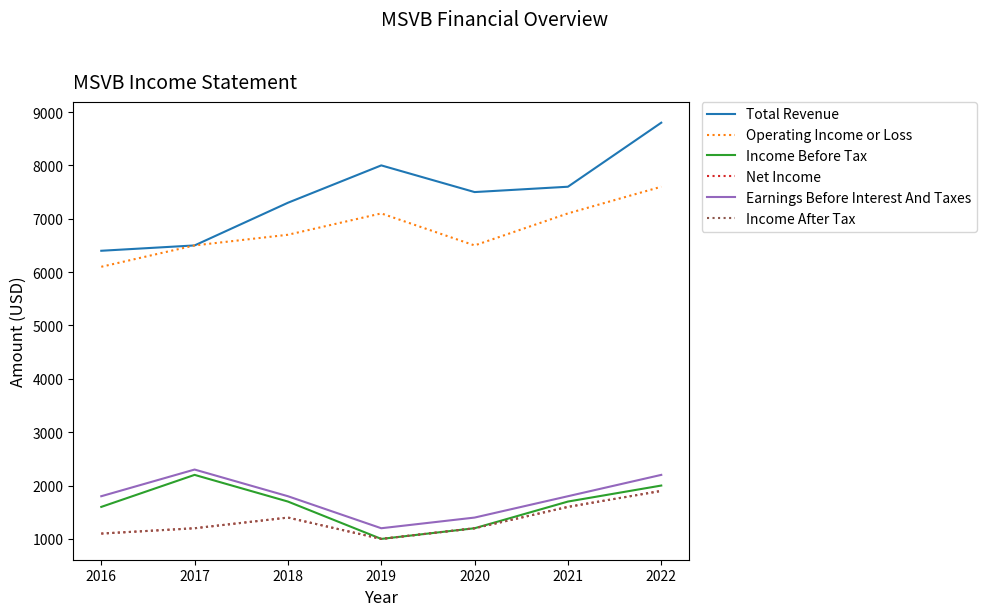

What is the sum of the Income Before Tax values at 2020 and 2019?

2200